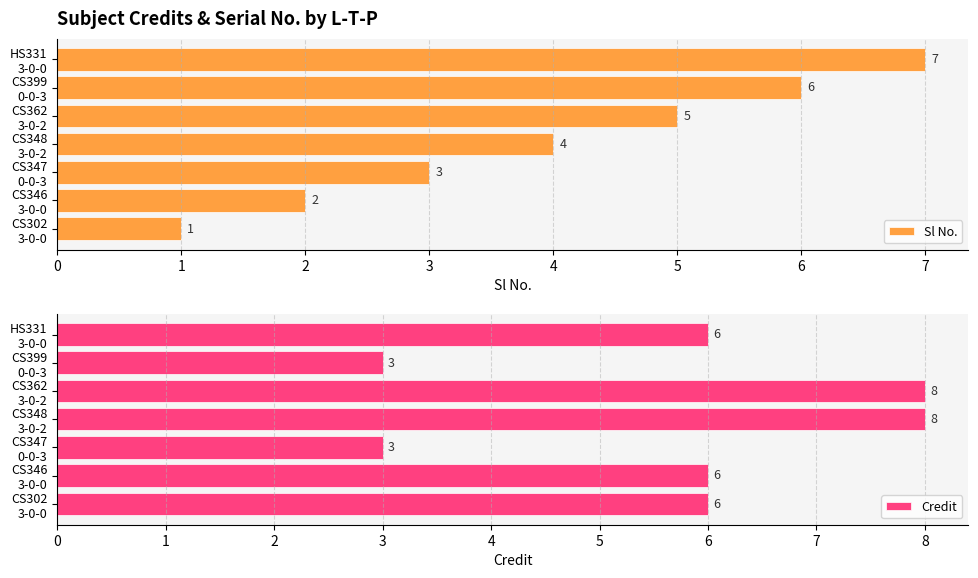

List the series in order of their overall mean, lowest first.

Sl No., Credit